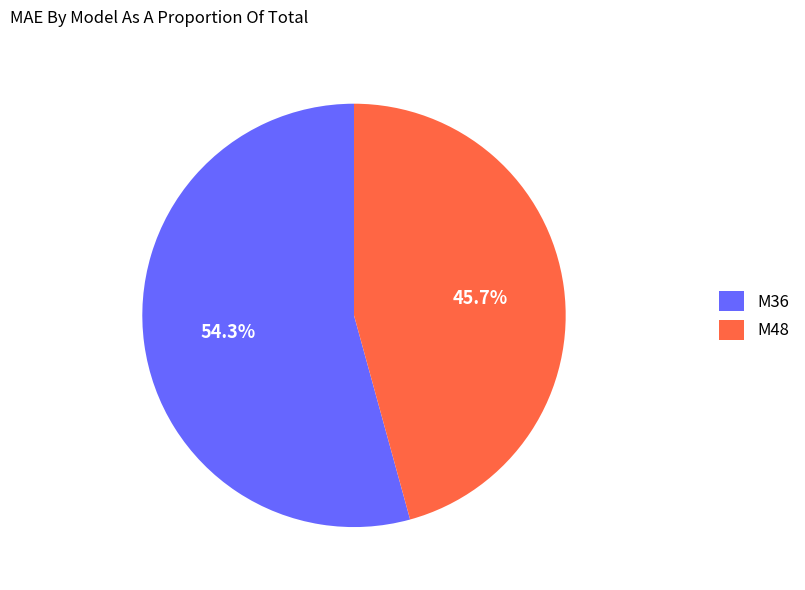

To the nearest percent, what percentage of the pie is M36?

54%